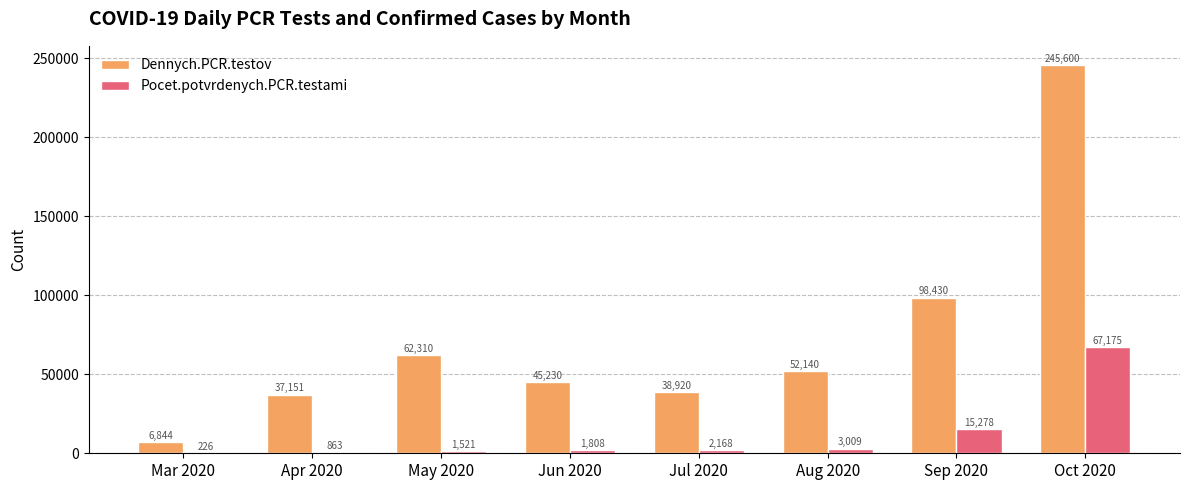

Where does the Dennych.PCR.testov series first go above 52140?

May 2020